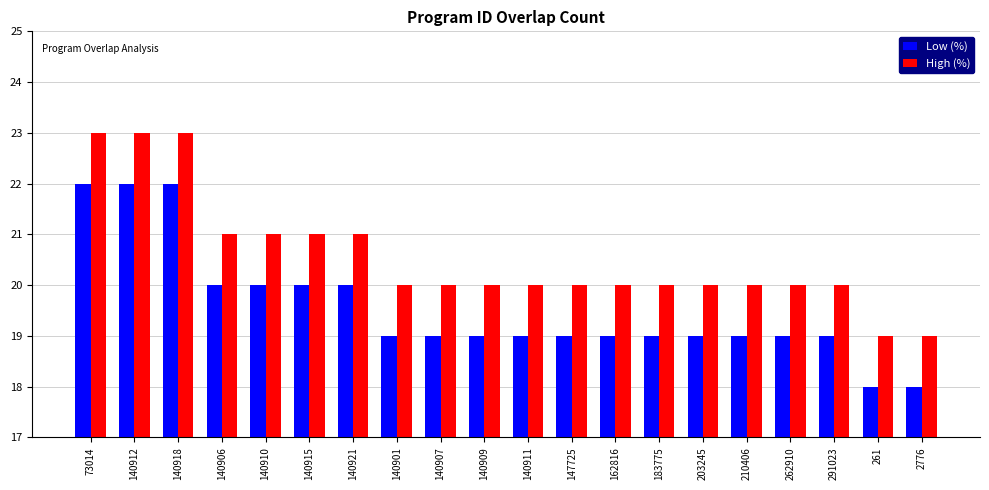

Count the number of data series in this chart.

2